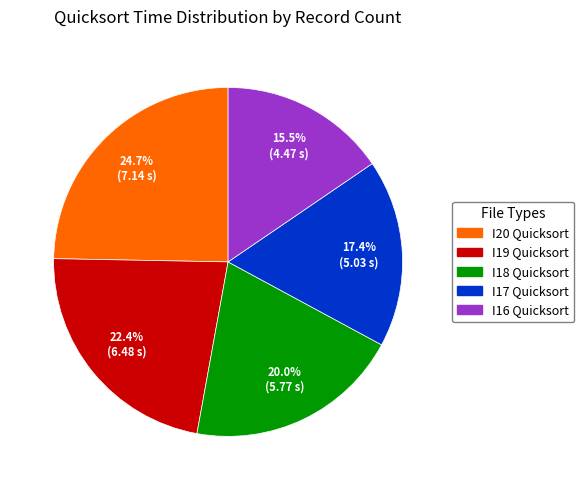

Does I20 Quicksort account for over 50% of the chart?

No